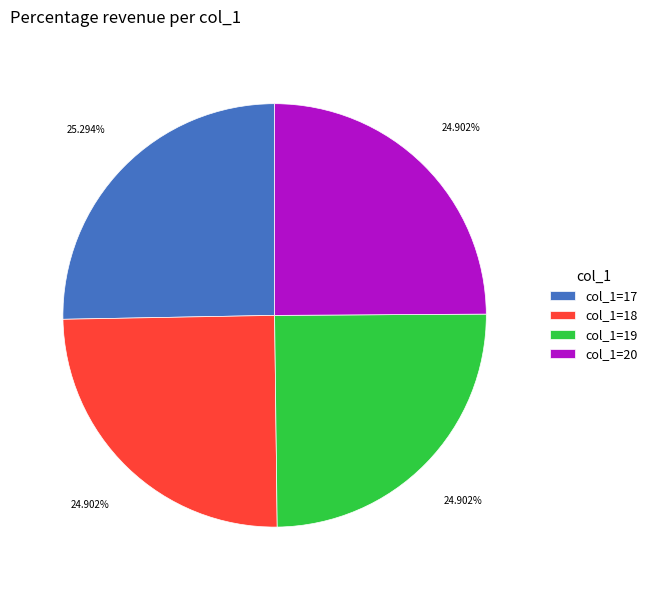

Is there any slice that represents more than half of the pie?

No